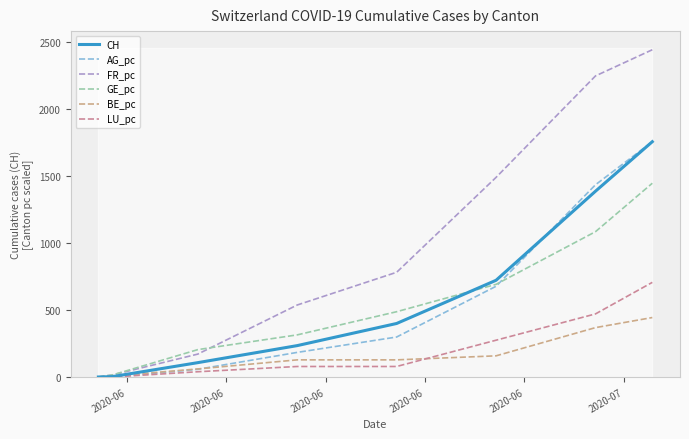

Is it true that GE_pc equals 801.1 at 2020-06?

False